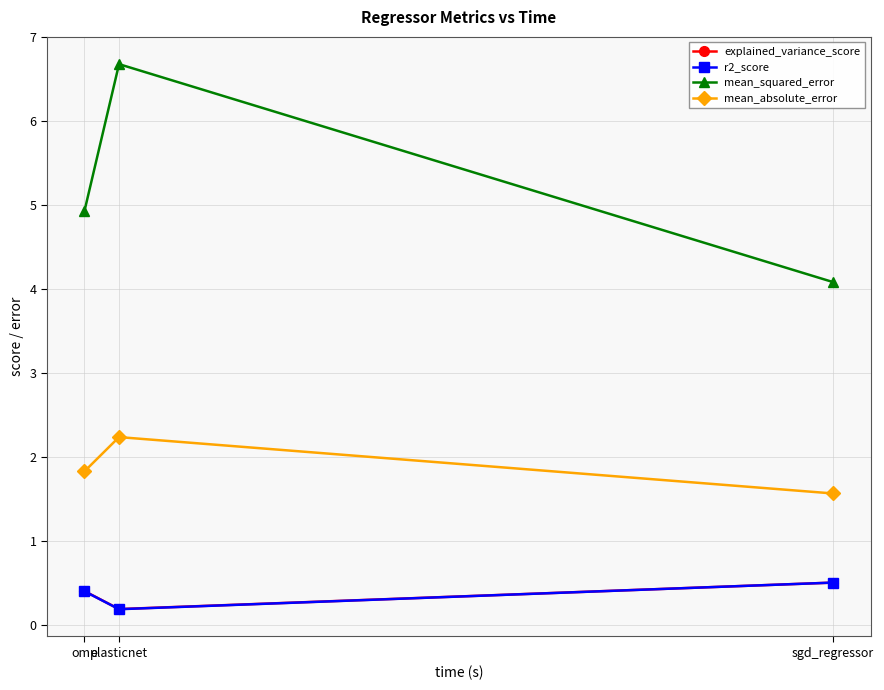

Between sgd_regressor and elasticnet, which is larger?

sgd_regressor